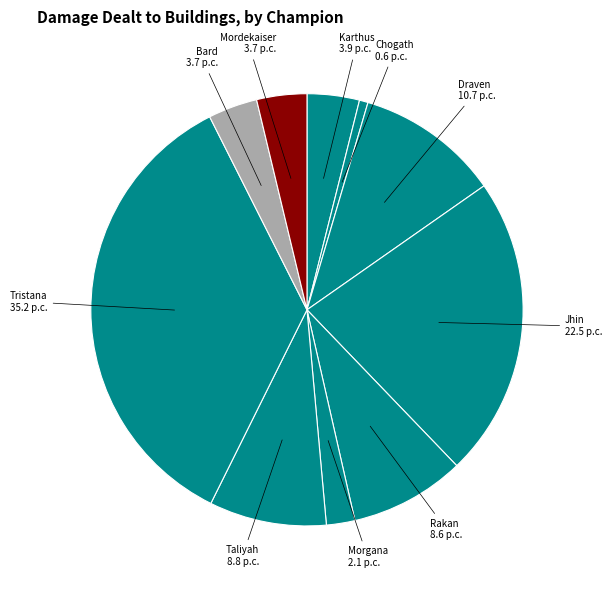

Is there any slice that represents more than half of the pie?

No